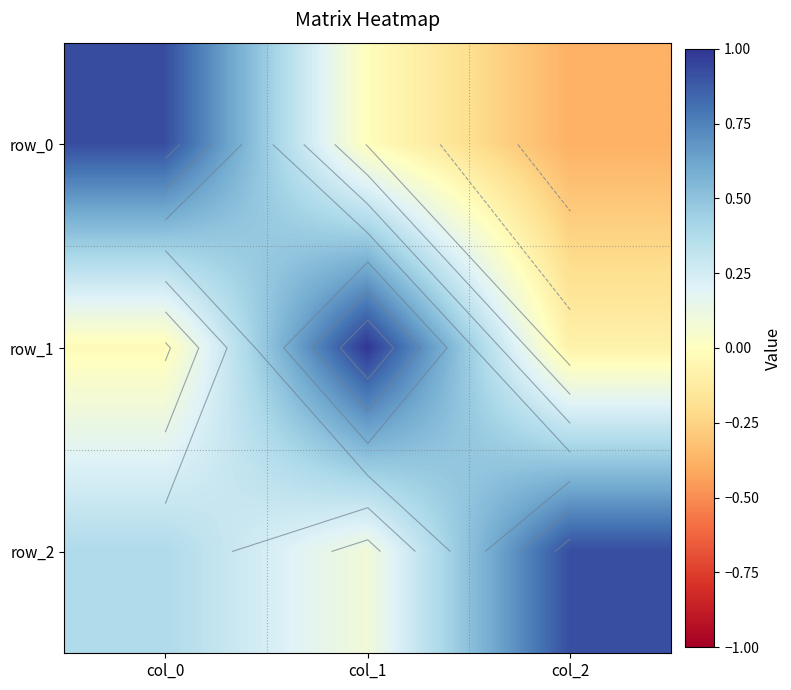

What is the sum of the row_1 values at col_2 and col_0?

-0.1